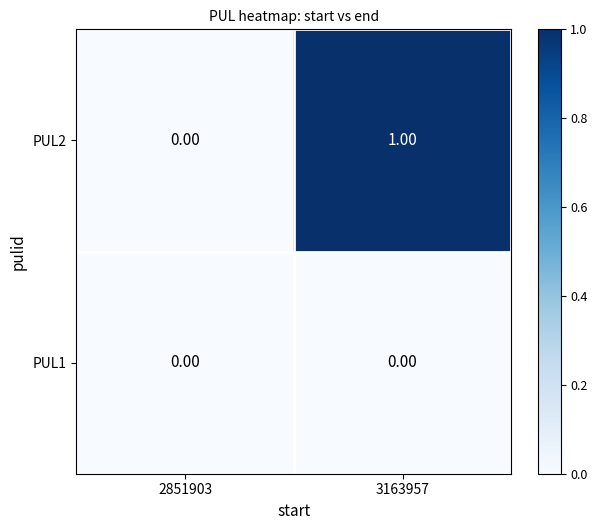

Rank the series by their average value, from lowest to highest.

PUL1, PUL2